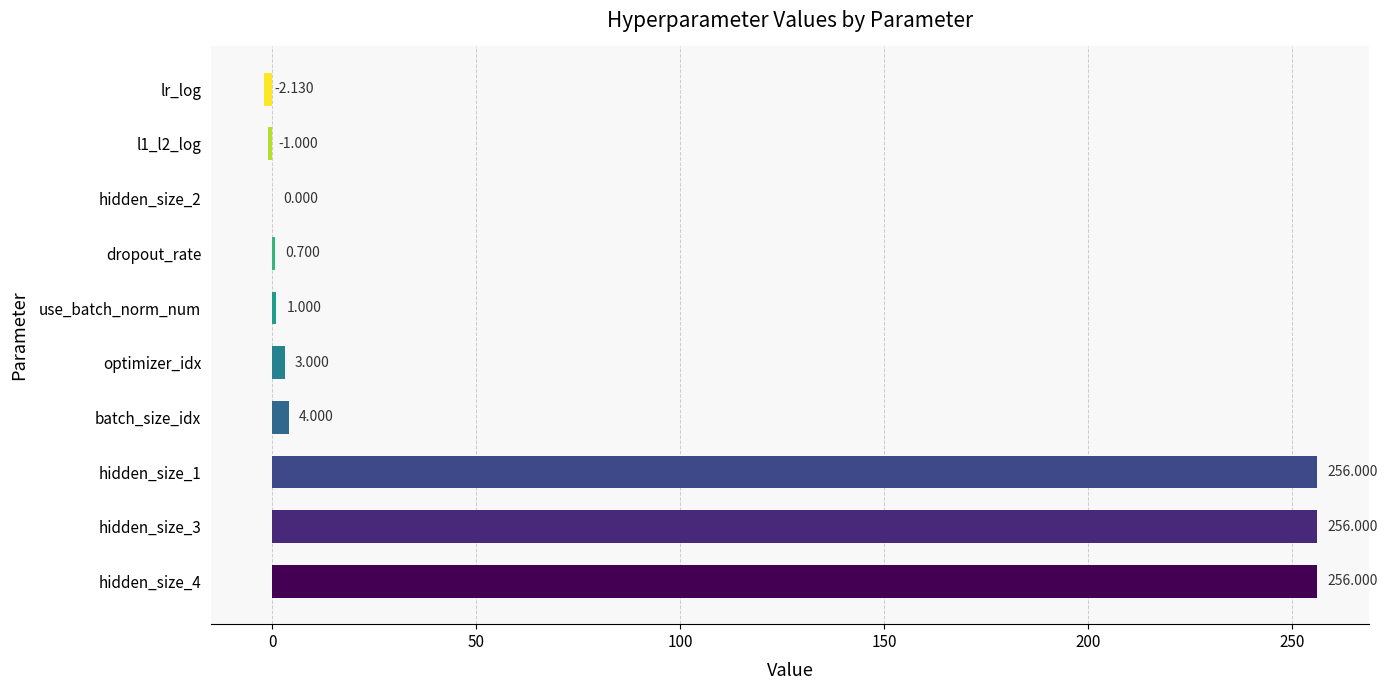

Between batch_size_idx and lr_log, which is larger?

batch_size_idx